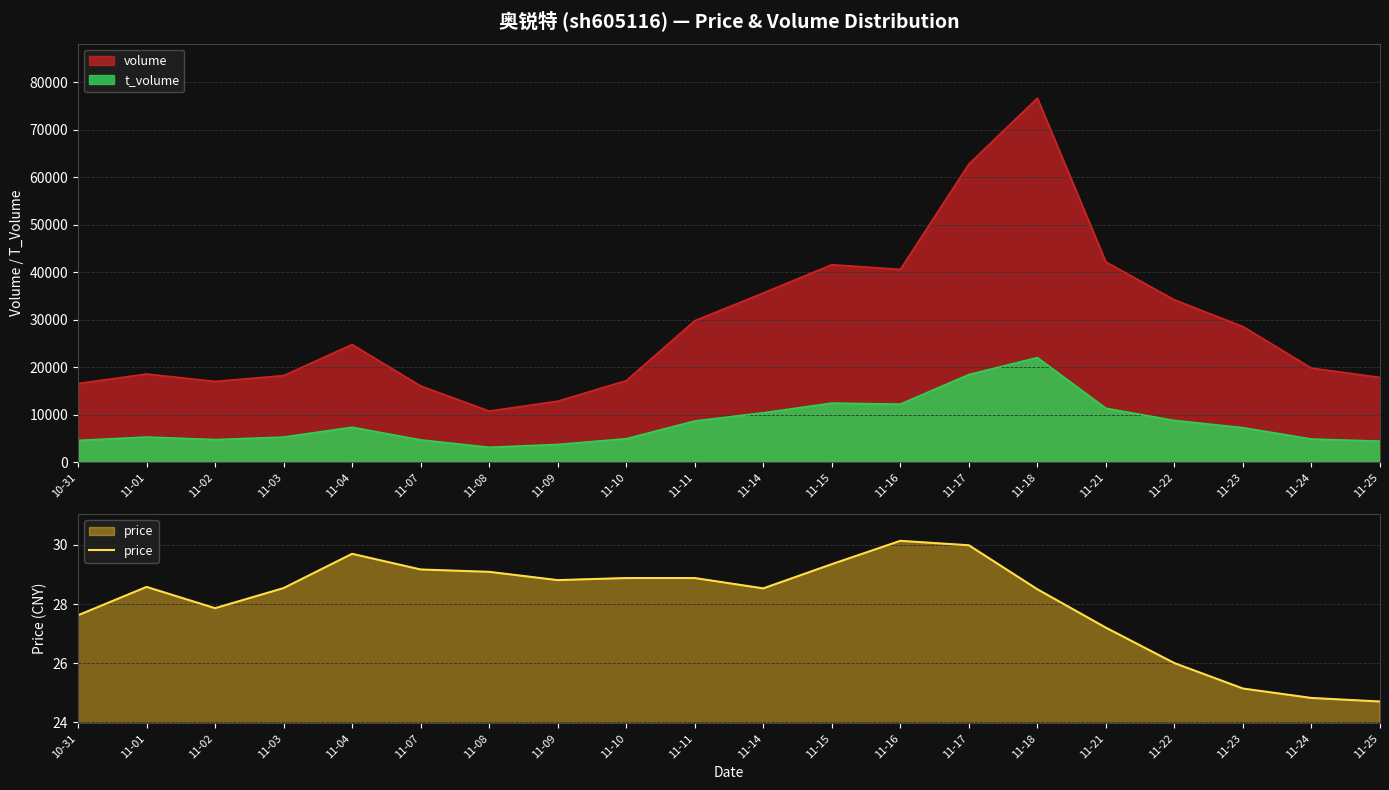

How many lines are shown in the chart?

1